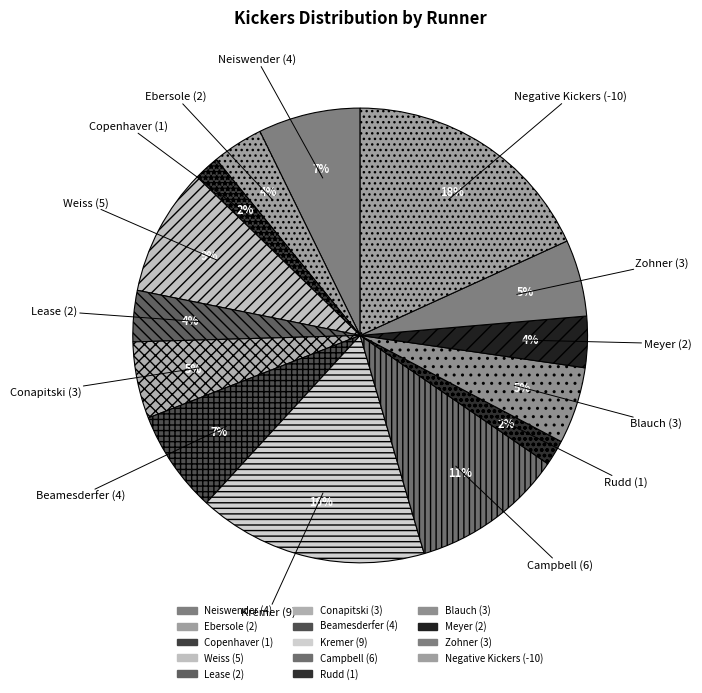

Does any single category account for the majority?

No